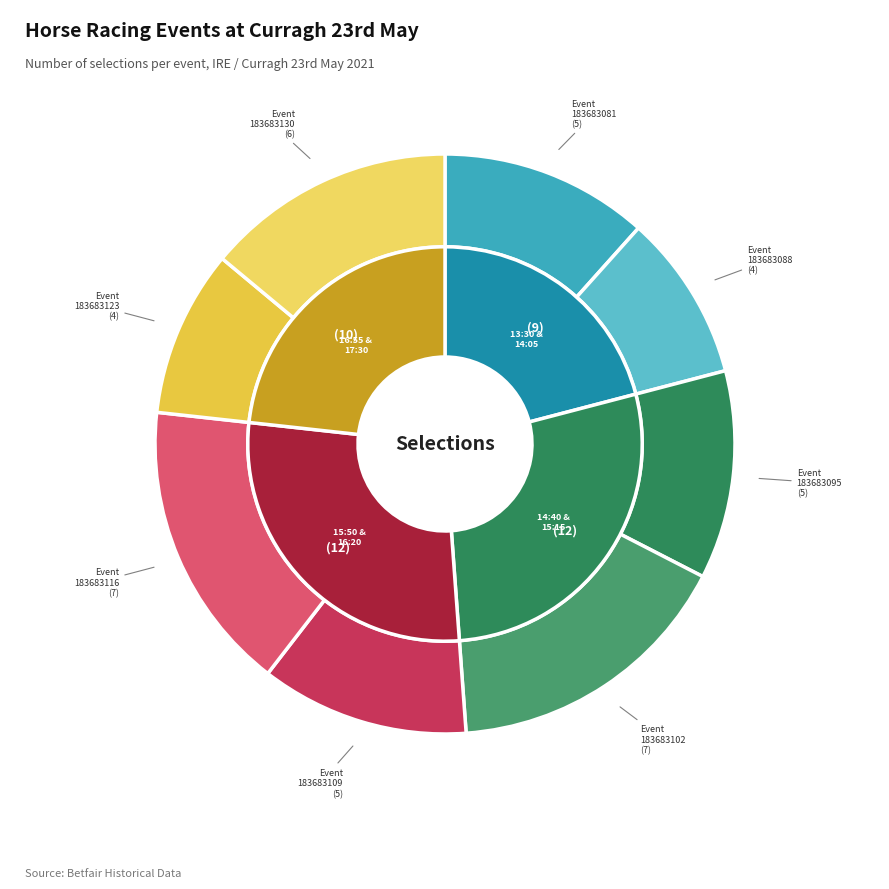

To the nearest percent, what is the combined percentage of 183683095 and 183683123?

21%